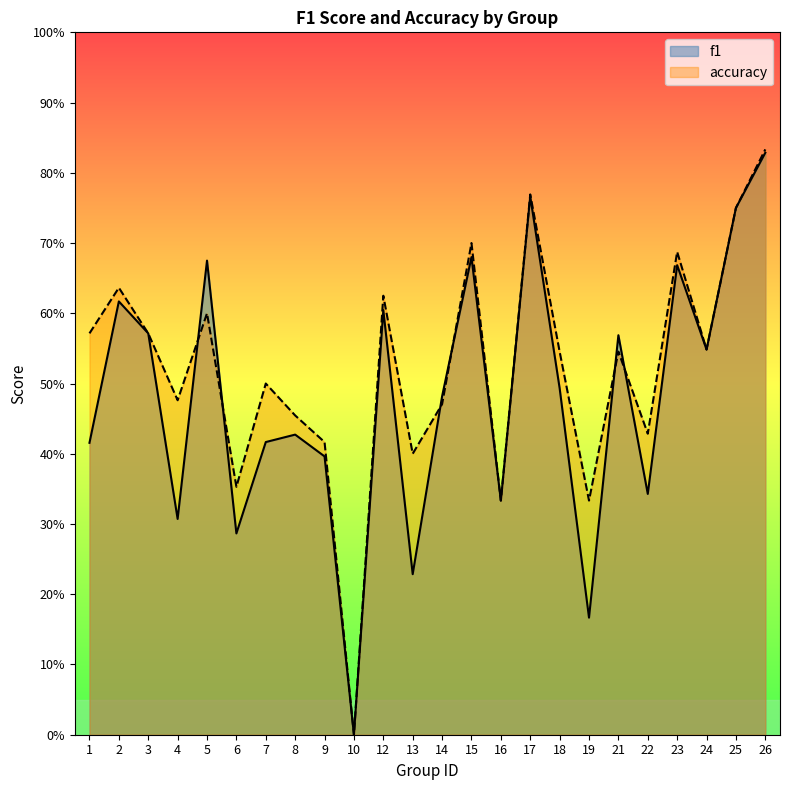

Is it true that accuracy equals 0.9 at 5?

False